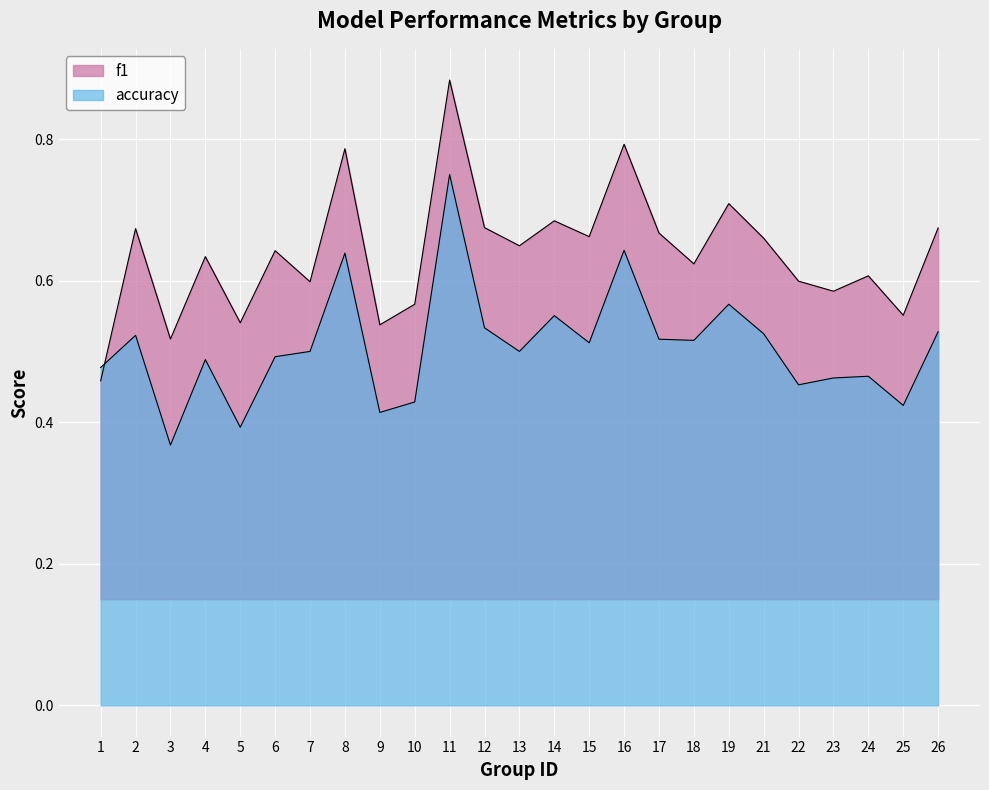

Reading left to right, extract all data points from this chart.

f1: 1=0.5	2=0.7	3=0.5	4=0.6	5=0.5	6=0.6	7=0.6	8=0.8	9=0.5	10=0.6	11=0.9	12=0.7	13=0.6	14=0.7	15=0.7	16=0.8	17=0.7	18=0.6	19=0.7	21=0.7	22=0.6	23=0.6	24=0.6	25=0.6	26=0.7
accuracy: 1=0.5	2=0.5	3=0.4	4=0.5	5=0.4	6=0.5	7=0.5	8=0.6	9=0.4	10=0.4	11=0.8	12=0.5	13=0.5	14=0.6	15=0.5	16=0.6	17=0.5	18=0.5	19=0.6	21=0.5	22=0.5	23=0.5	24=0.5	25=0.4	26=0.5